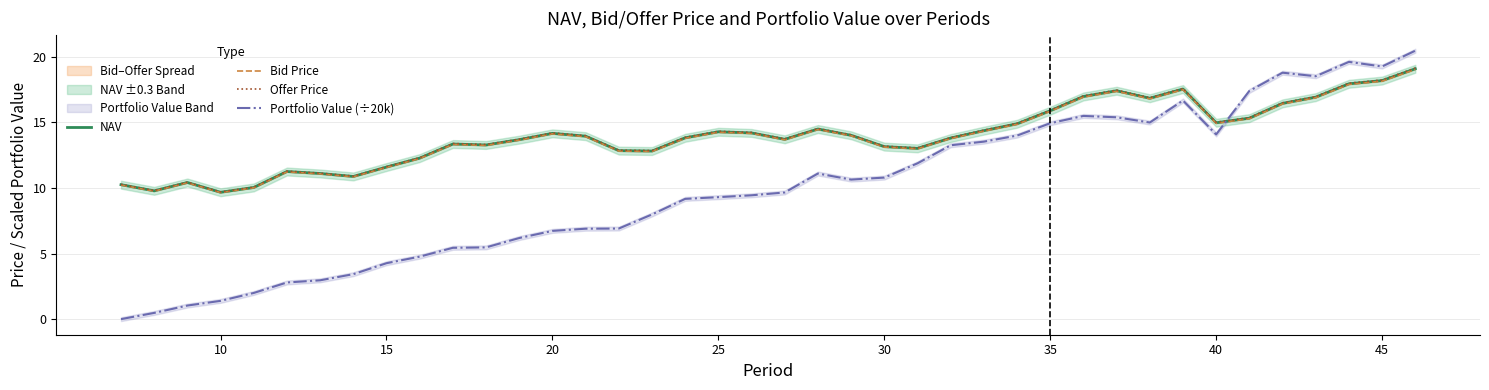

True or false: Offer Price and Bid Price cross at least once.

False